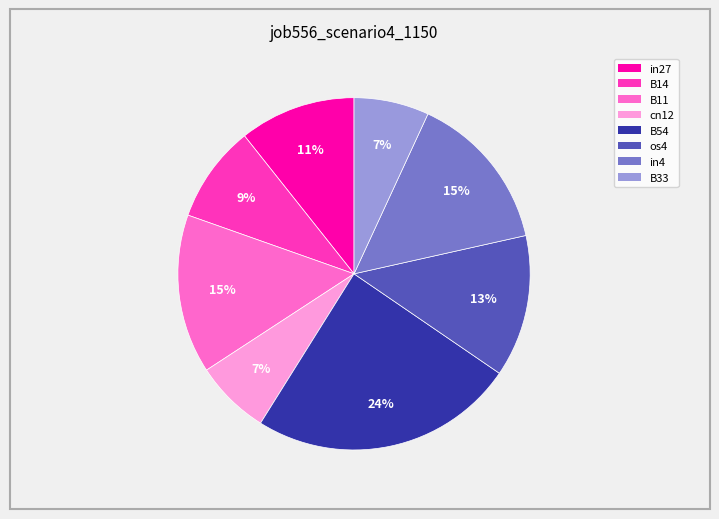

Does in4 account for over 50% of the chart?

No